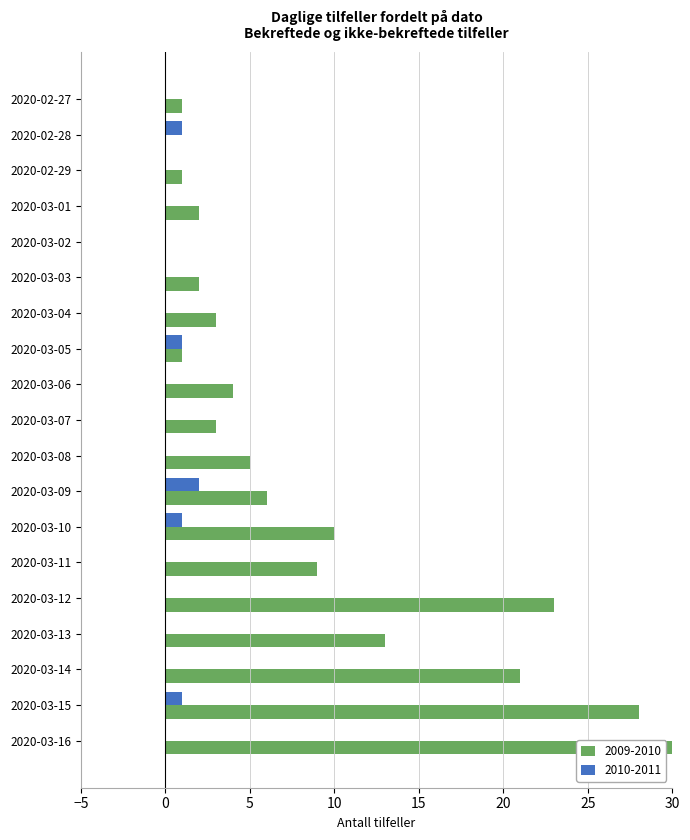

The value of 2010-2011 at 2020-03-09 is 1. True or false?

False